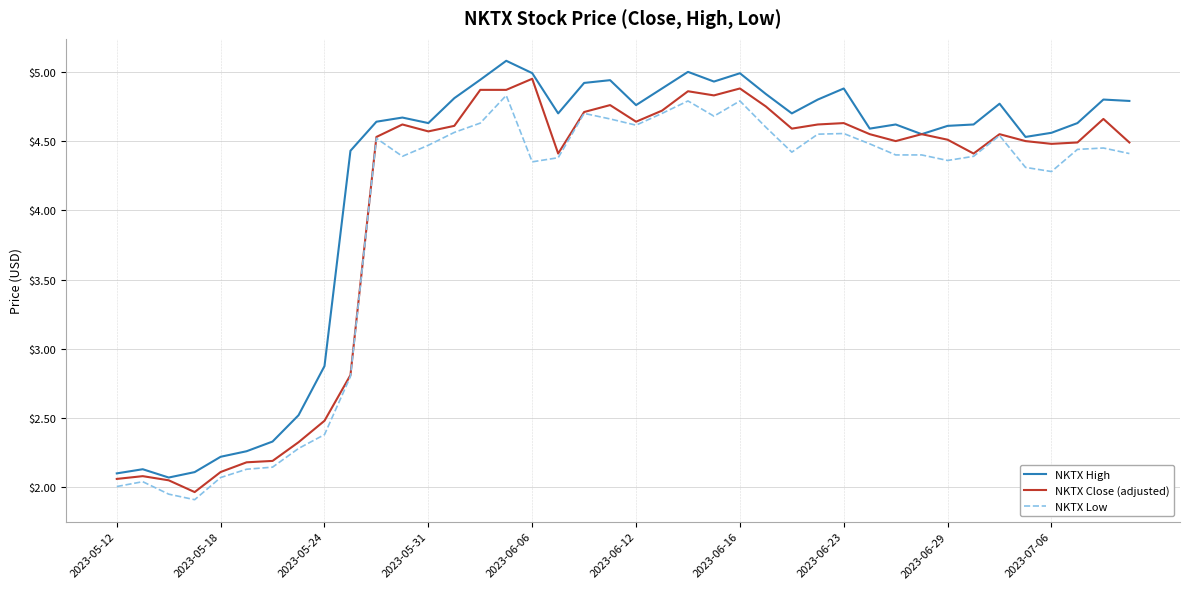

What is the maximum value shown in the chart?

5.1